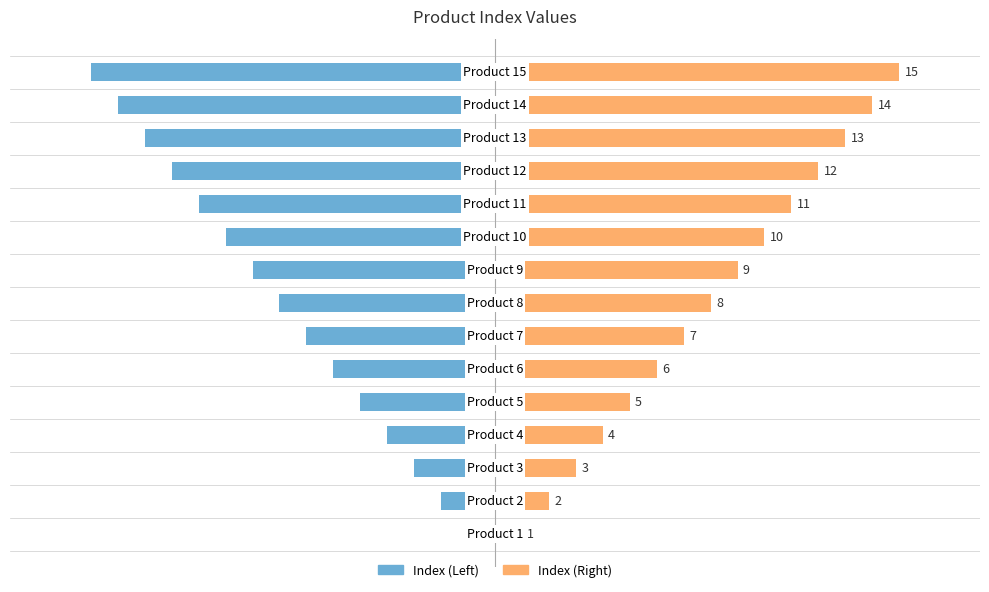

How many groups of bars are there?

15